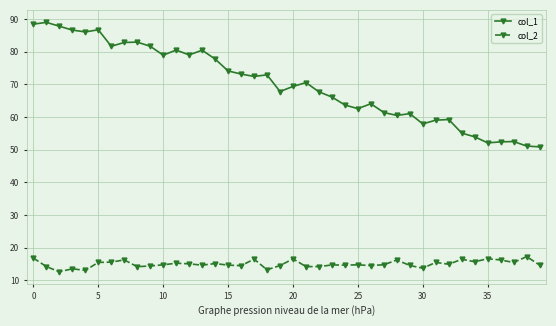

What is the minimum value shown in the chart?

12.6